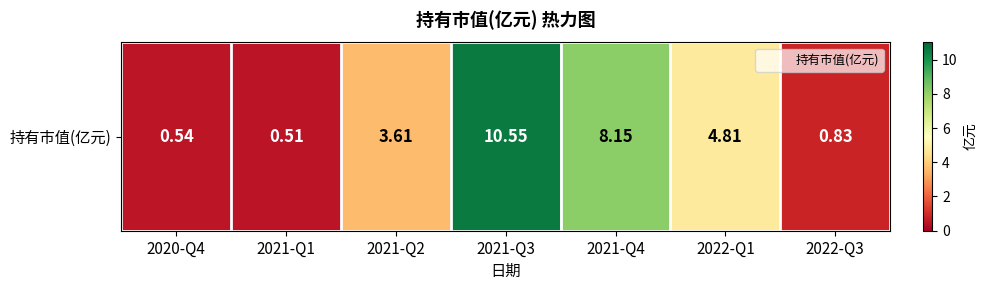

Between 2022-Q3 and 2021-Q2, which is larger?

2021-Q2